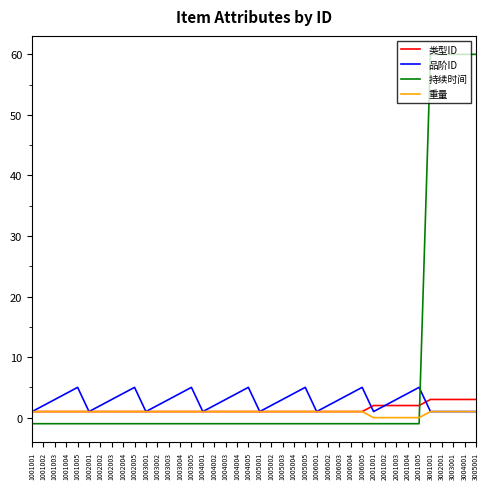

After their last crossing, which series has the higher values: 类型ID or 品阶ID?

类型ID